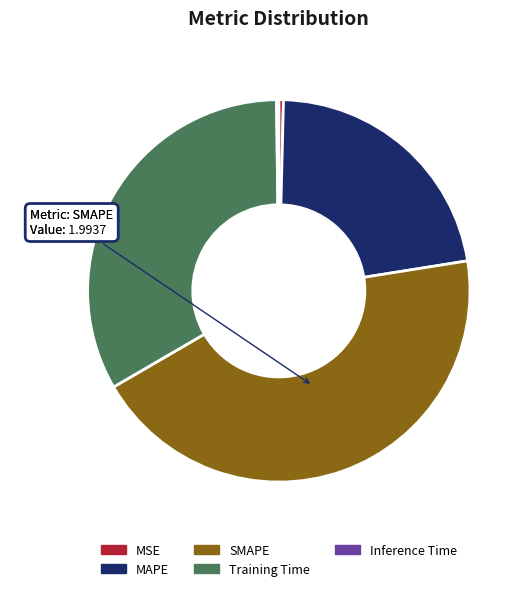

Is there any slice that represents more than half of the pie?

No